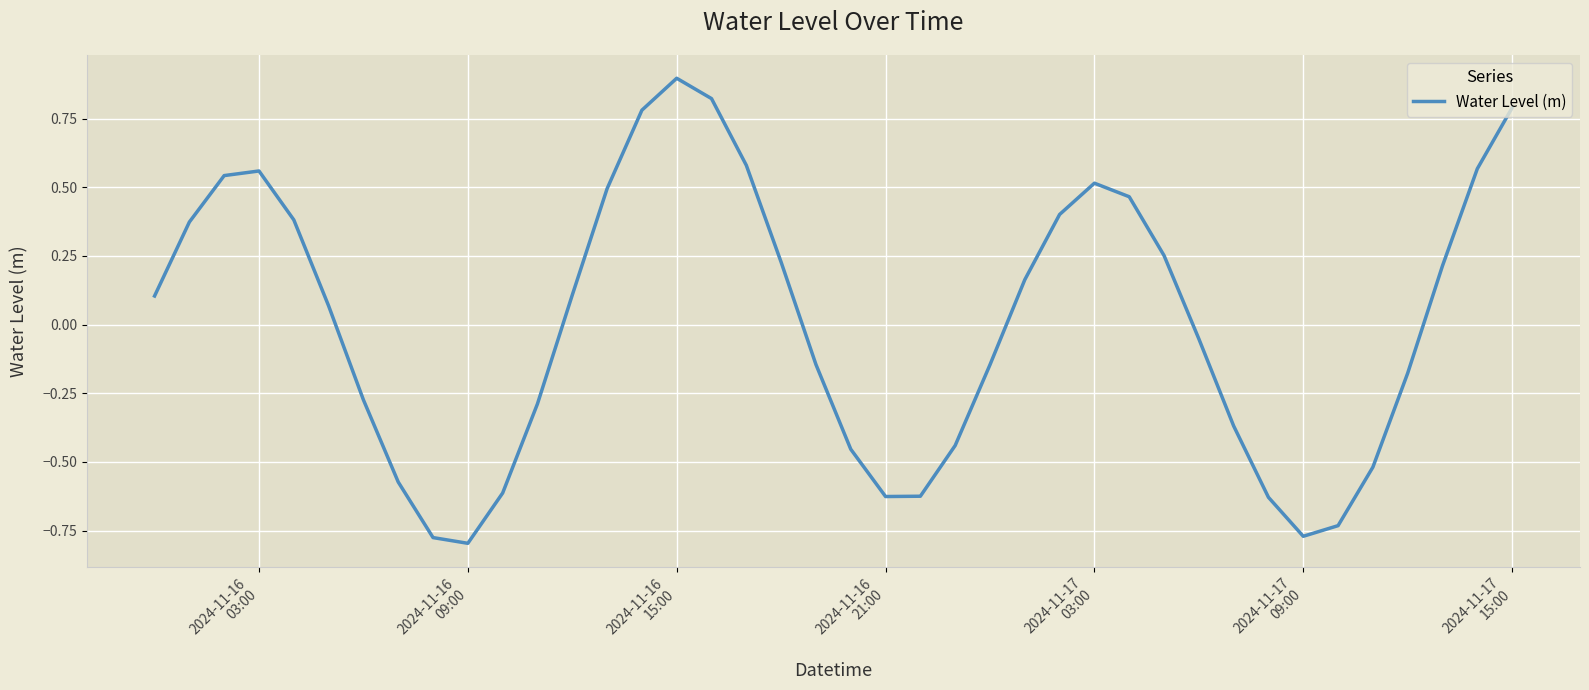

What is the maximum value shown in the chart?

0.9